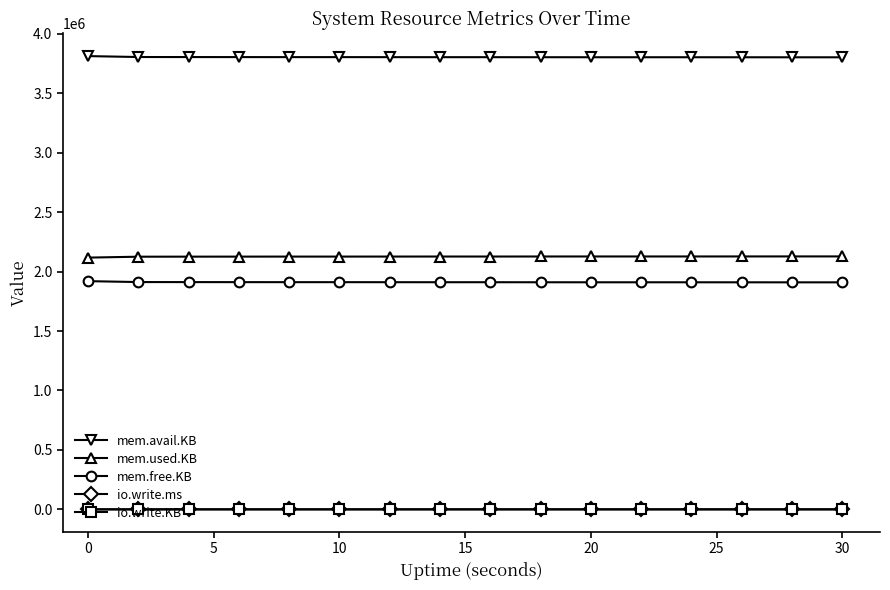

Which series has the largest total across all categories?

mem.avail.KB